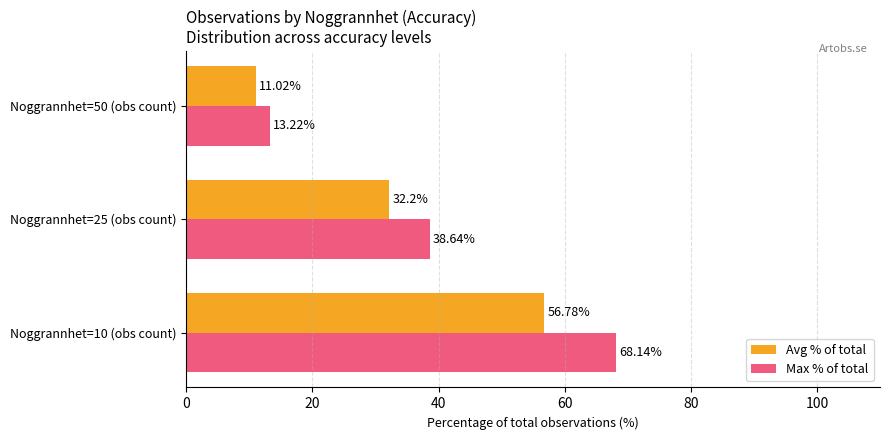

What is the sum of the Max % of total values at Noggrannhet=10 (obs count) and Noggrannhet=25 (obs count)?

106.8